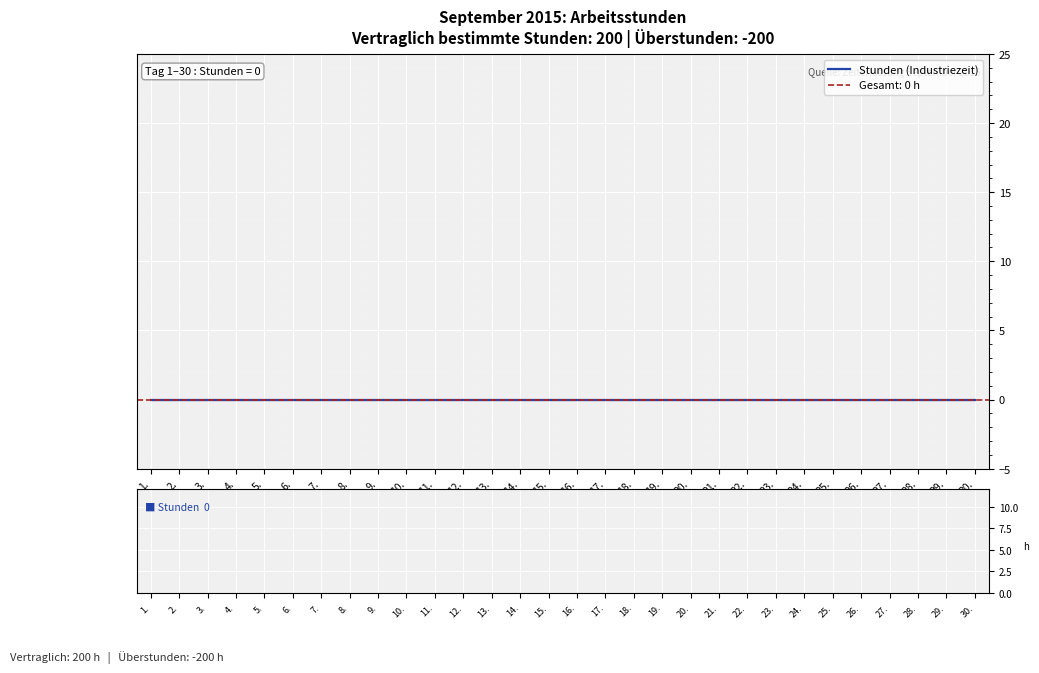

Rank the series by their maximum value, from highest to lowest.

Tagesstunden, Stunden (Industriezeit)